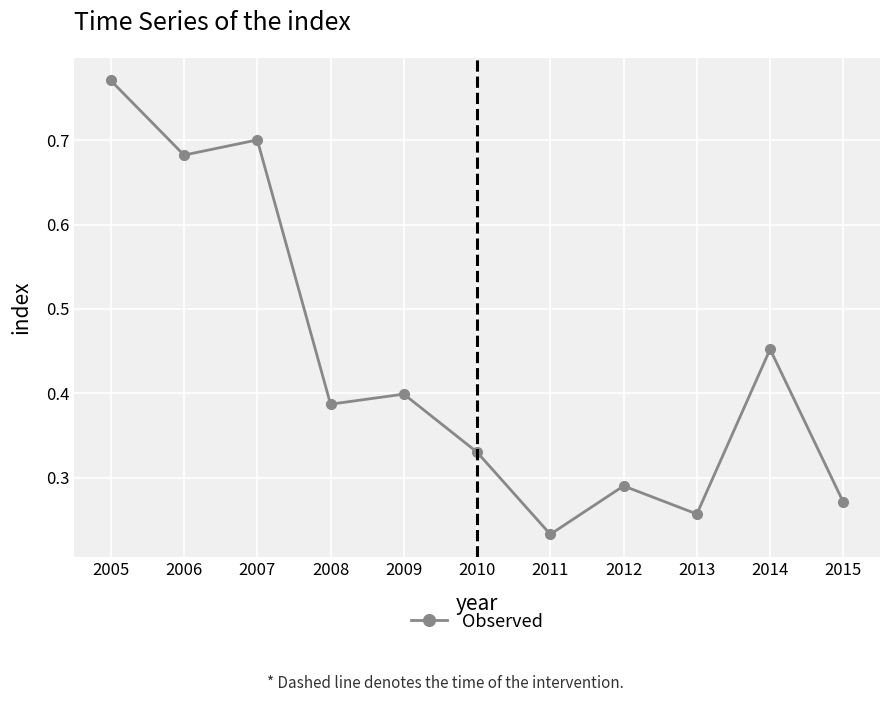

Does the chart have visible grid lines?

Yes